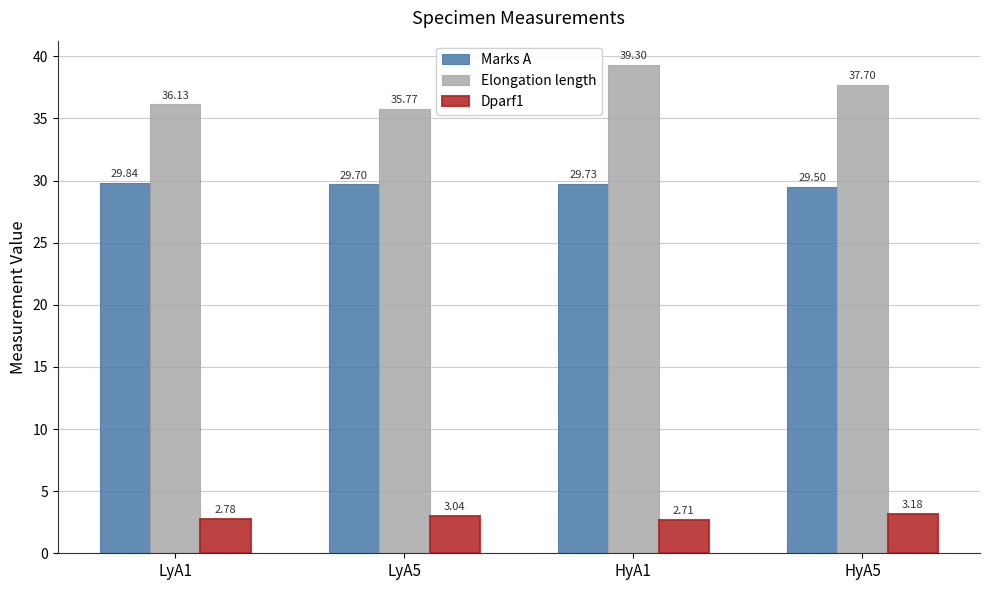

What is the difference between the highest and lowest values at HyA1?

36.6